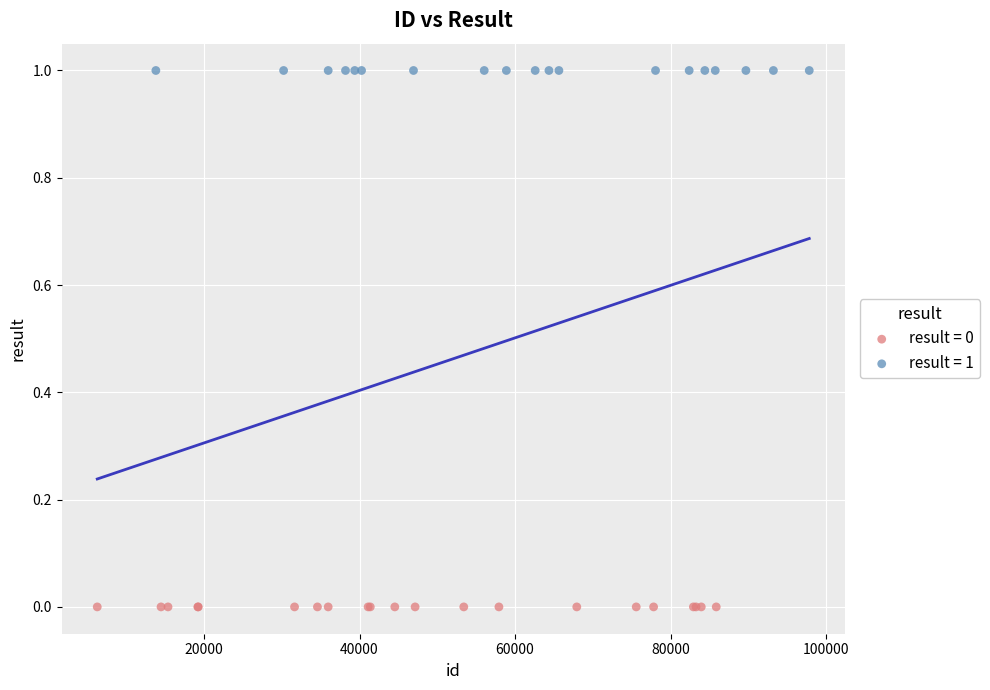

Which series contains the highest Y value?

result = 1